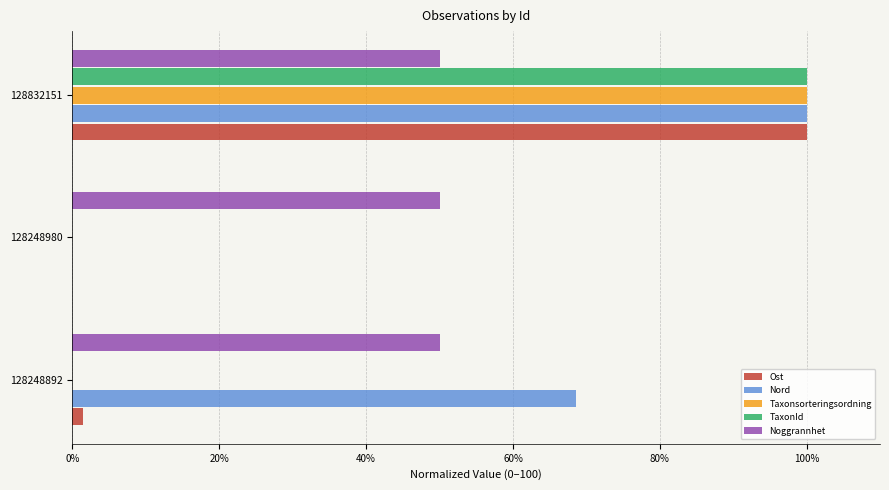

Which series changed the most between 128248892 and 128248980?

Nord